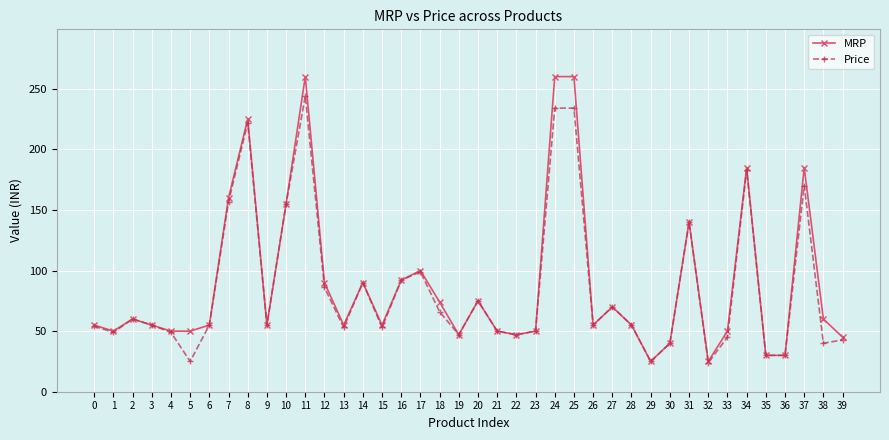

The MRP series shows 260.0 at 24. True or false?

True